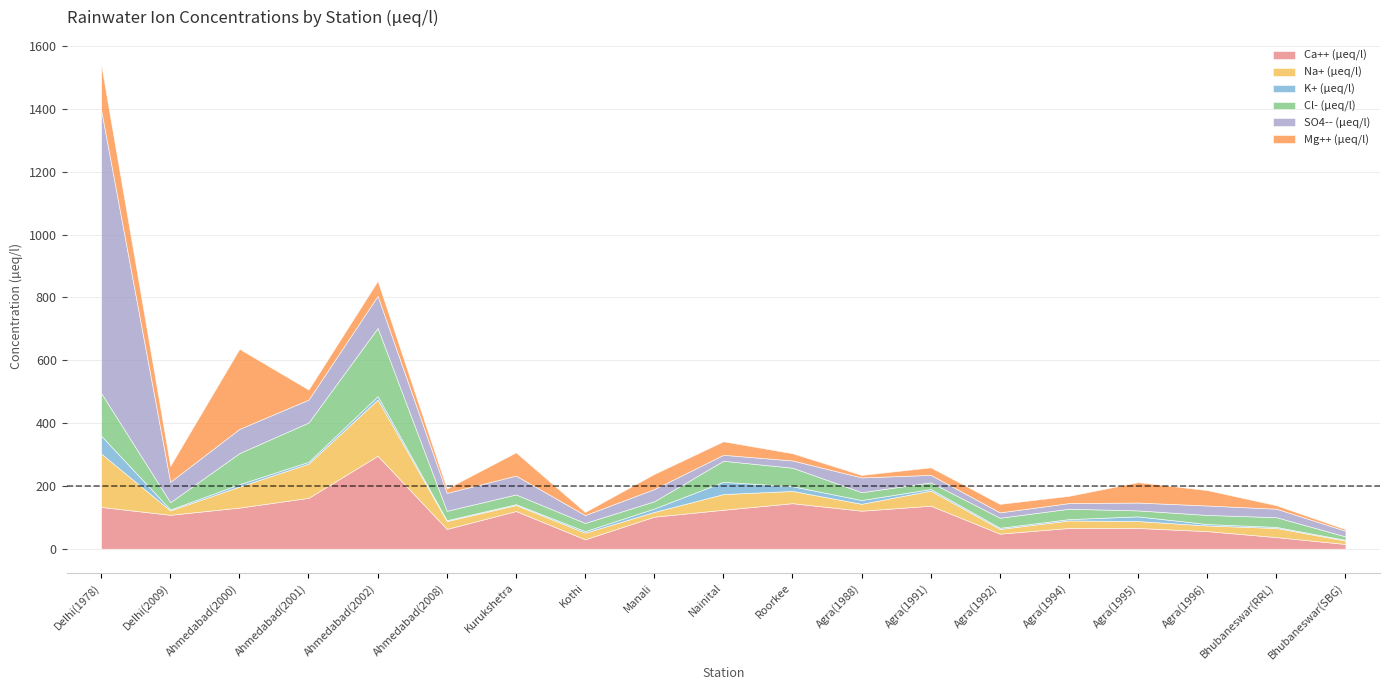

Reading left to right, list all the values displayed in this chart.

Ca++ (µeq/l): Delhi(1978)=133.0	Delhi(2009)=108.0	Ahmedabad(2000)=131.0	Ahmedabad(2001)=162.0	Ahmedabad(2002)=296.0	Ahmedabad(2008)=63.0	Kurukshetra=120.0	Kothi=30.0	Manali=102.0	Nainital=124.0	Roorkee=145.0	Agra(1988)=121.0	Agra(1991)=137.0	Agra(1992)=48.0	Agra(1994)=66.0	Agra(1995)=66.0	Agra(1996)=56.0	Bhubaneswar(RRL)=37.0	Bhubaneswar(SBG)=15.0
Na+ (µeq/l): Delhi(1978)=170.0	Delhi(2009)=14.0	Ahmedabad(2000)=67.0	Ahmedabad(2001)=109.0	Ahmedabad(2002)=179.0	Ahmedabad(2008)=25.0	Kurukshetra=19.0	Kothi=21.0	Manali=15.0	Nainital=50.0	Roorkee=39.0	Agra(1988)=22.0	Agra(1991)=48.0	Agra(1992)=15.0	Agra(1994)=24.0	Agra(1995)=22.0	Agra(1996)=18.0	Bhubaneswar(RRL)=29.0	Bhubaneswar(SBG)=11.0
K+ (µeq/l): Delhi(1978)=57.0	Delhi(2009)=3.0	Ahmedabad(2000)=7.5	Ahmedabad(2001)=5.8	Ahmedabad(2002)=11.0	Ahmedabad(2008)=2.7	Kurukshetra=2.8	Kothi=5.0	Manali=11.0	Nainital=39.0	Roorkee=15.0	Agra(1988)=12.0	Agra(1991)=5.1	Agra(1992)=3.7	Agra(1994)=4.3	Agra(1995)=15.0	Agra(1996)=4.6	Bhubaneswar(RRL)=3.4	Bhubaneswar(SBG)=2.2
Cl- (µeq/l): Delhi(1978)=136.0	Delhi(2009)=23.0	Ahmedabad(2000)=99.0	Ahmedabad(2001)=125.0	Ahmedabad(2002)=217.0	Ahmedabad(2008)=30.0	Kurukshetra=31.0	Kothi=26.0	Manali=23.0	Nainital=67.0	Roorkee=59.0	Agra(1988)=25.0	Agra(1991)=21.0	Agra(1992)=32.0	Agra(1994)=33.0	Agra(1995)=19.0	Agra(1996)=29.0	Bhubaneswar(RRL)=31.0	Bhubaneswar(SBG)=11.0
SO4-- (µeq/l): Delhi(1978)=902.0	Delhi(2009)=65.0	Ahmedabad(2000)=77.0	Ahmedabad(2001)=73.0	Ahmedabad(2002)=102.0	Ahmedabad(2008)=57.0	Kurukshetra=60.0	Kothi=25.0	Manali=39.0	Nainital=19.0	Roorkee=23.0	Agra(1988)=47.0	Agra(1991)=24.0	Agra(1992)=17.0	Agra(1994)=18.0	Agra(1995)=25.0	Agra(1996)=30.0	Bhubaneswar(RRL)=27.0	Bhubaneswar(SBG)=18.0
Mg++ (µeq/l): Delhi(1978)=145.0	Delhi(2009)=51.0	Ahmedabad(2000)=255.0	Ahmedabad(2001)=32.0	Ahmedabad(2002)=48.0	Ahmedabad(2008)=14.0	Kurukshetra=74.0	Kothi=10.0	Manali=48.0	Nainital=43.0	Roorkee=23.0	Agra(1988)=7.9	Agra(1991)=24.0	Agra(1992)=27.0	Agra(1994)=23.0	Agra(1995)=65.0	Agra(1996)=49.0	Bhubaneswar(RRL)=11.0	Bhubaneswar(SBG)=4.9